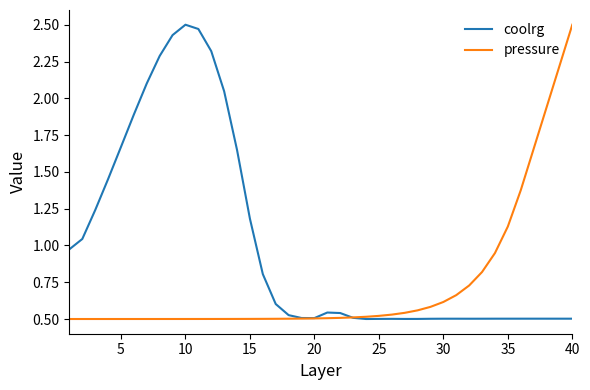

Which series has the largest total across all categories?

coolrg